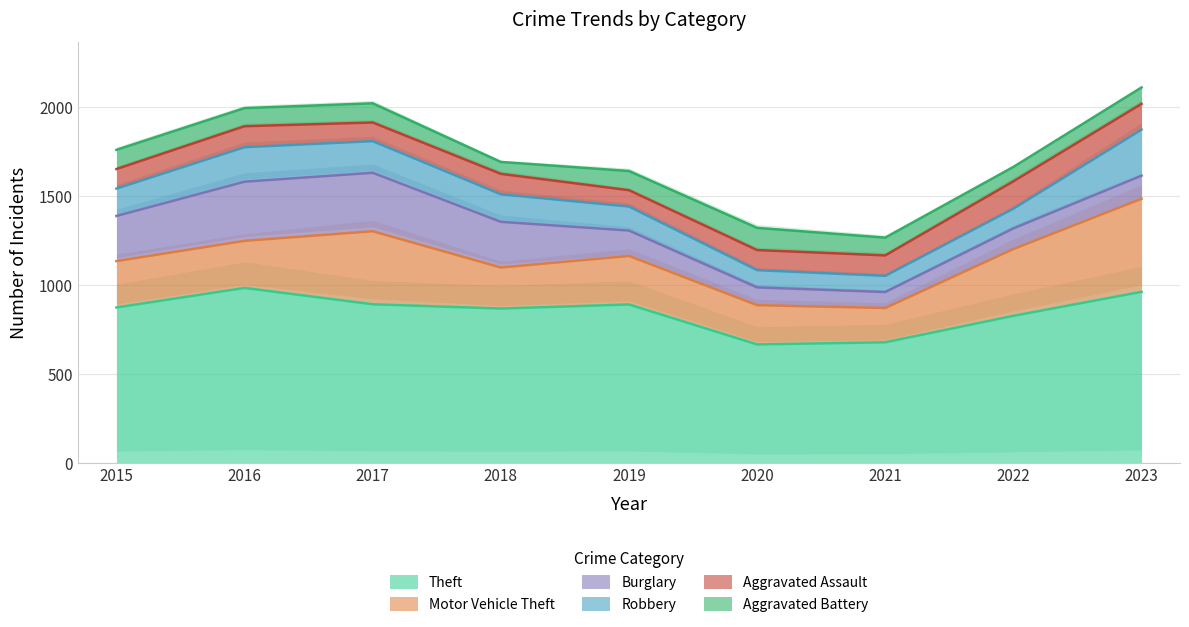

What is the greatest value displayed?

984